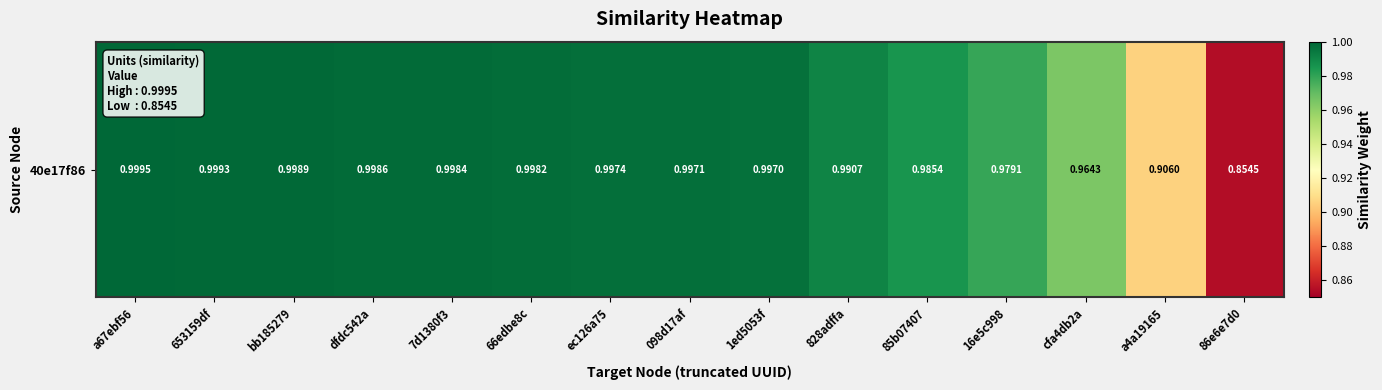

Rank the categories by value from highest to lowest.

a67ebf56, 653159df, bb185279, dfdc542a, 7d1380f3, 66edbe8c, ec126a75, 098d17af, 1ed5053f, 828adffa, 85b07407, 16e5c998, cfa4db2a, a4a19165, 86e6e7d0